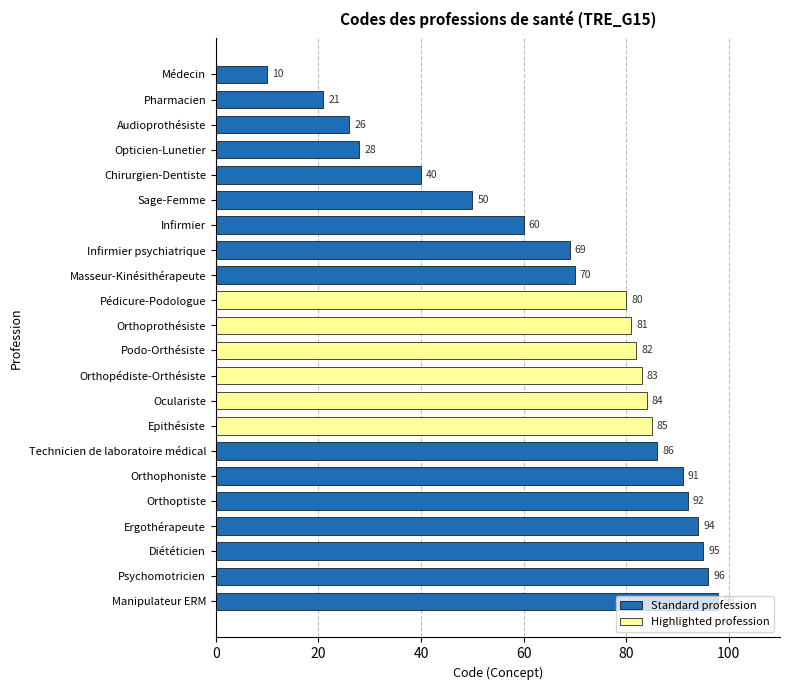

What is the minimum value shown in the chart?

10